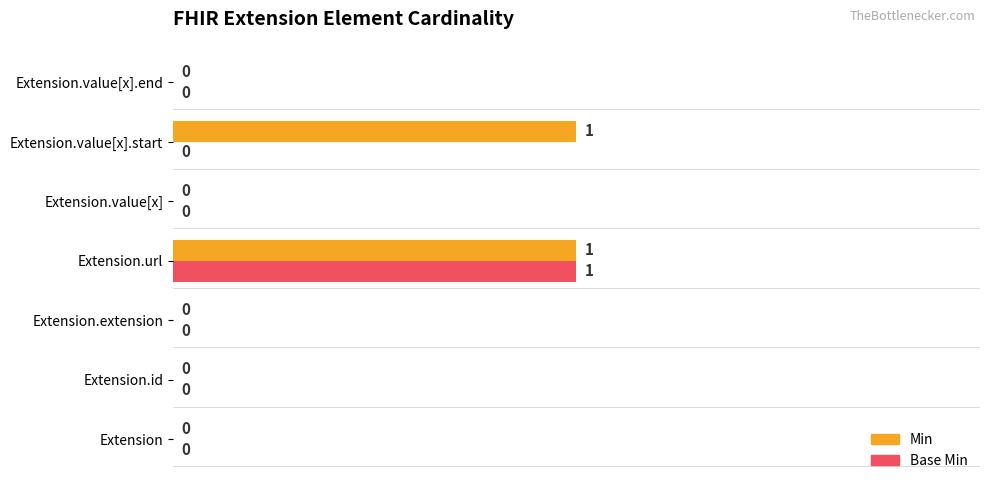

The value of Base Min at Extension.extension is 0. True or false?

True